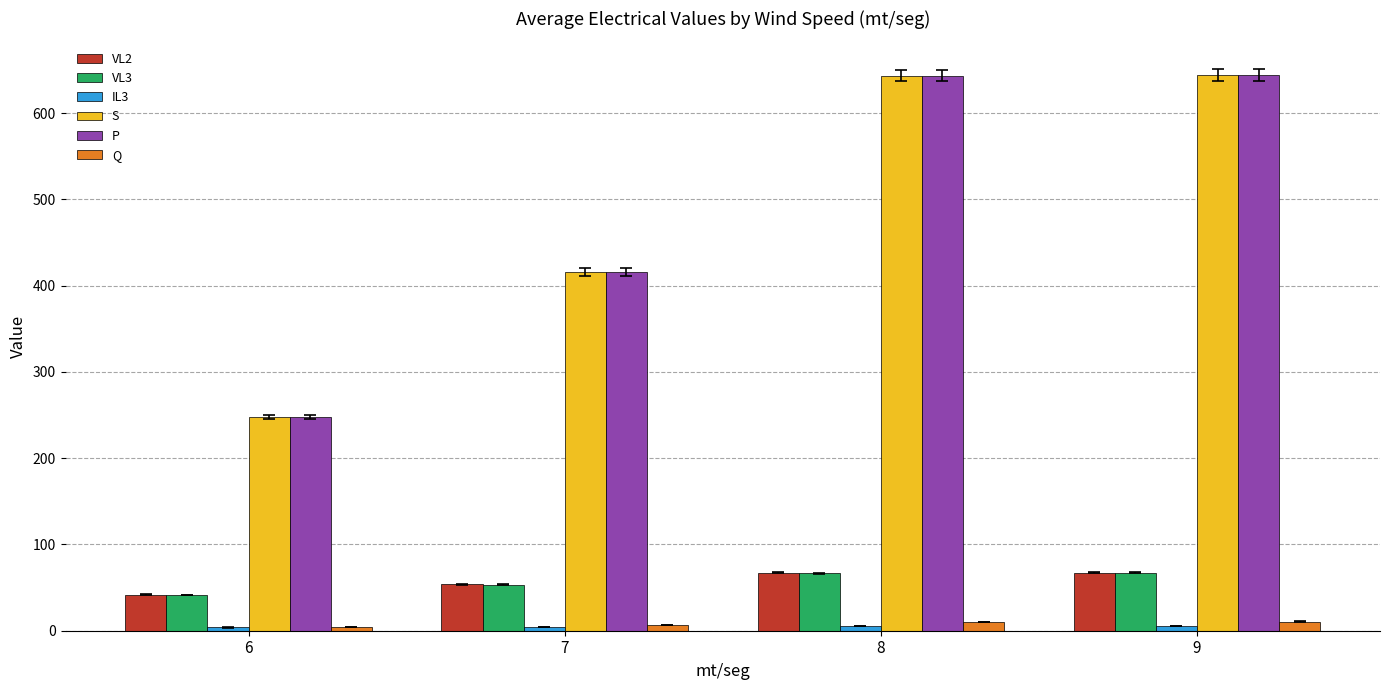

The value of VL2 at 6 is 20.7. True or false?

False